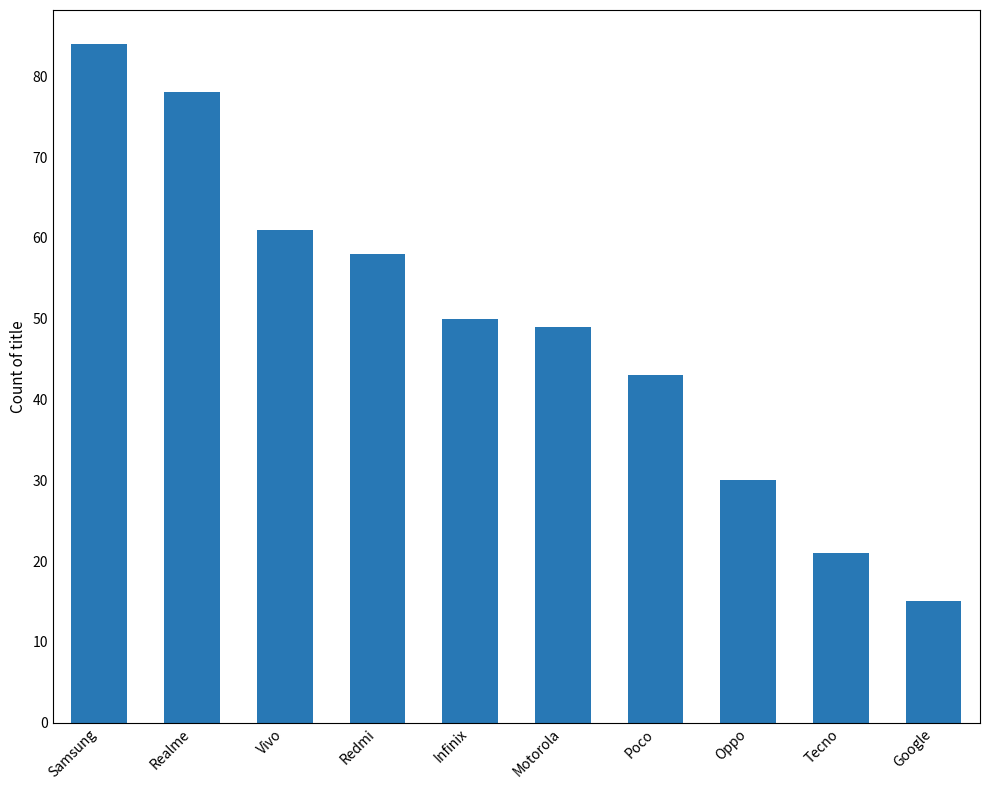

Approximately how many times larger is the value at Realme compared to Poco?

1.8